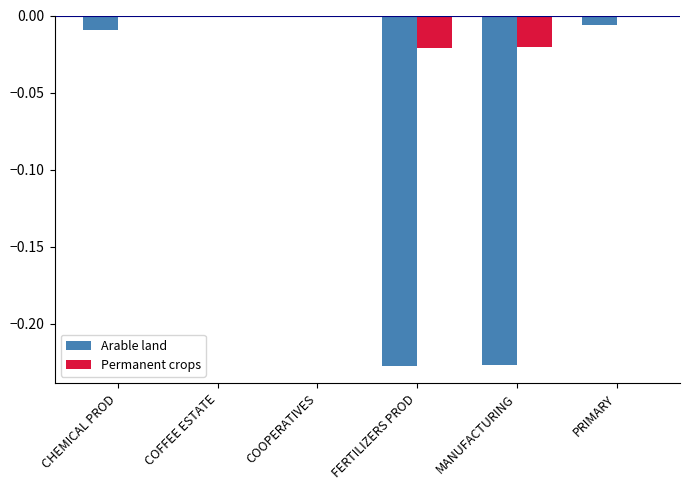

What is the sum of all Arable land values?

-0.5